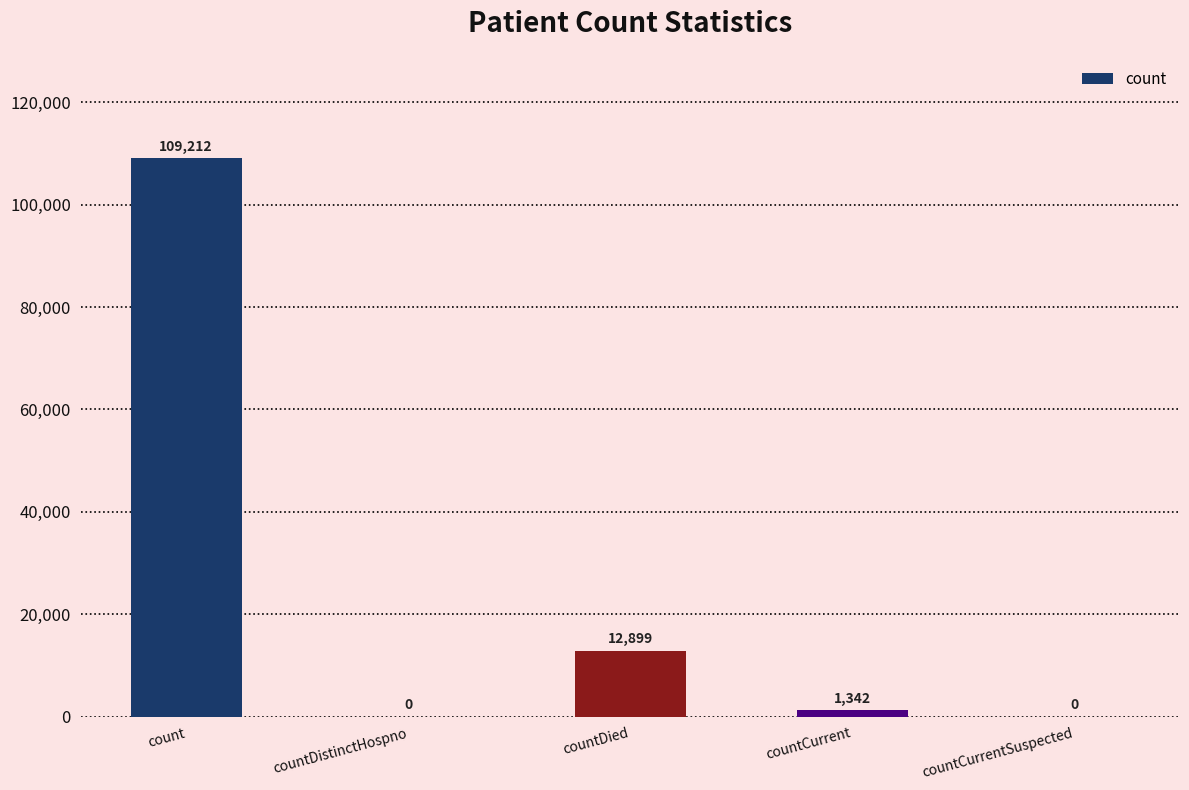

What is the greatest value displayed?

109212